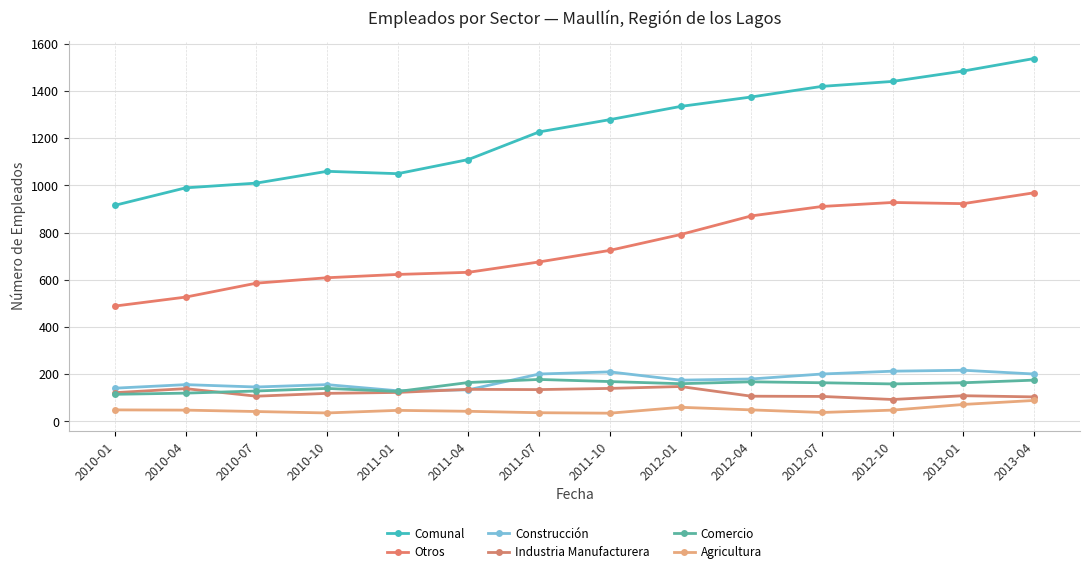

What is the label of the 14th point from the right?

2010-01